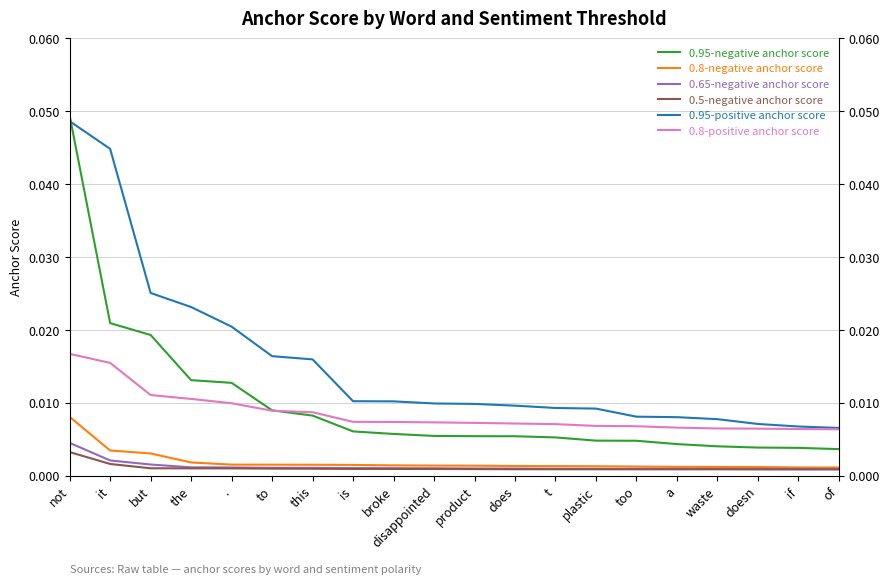

True or false: 0.8-negative anchor score and 0.95-positive anchor score cross at least once.

False